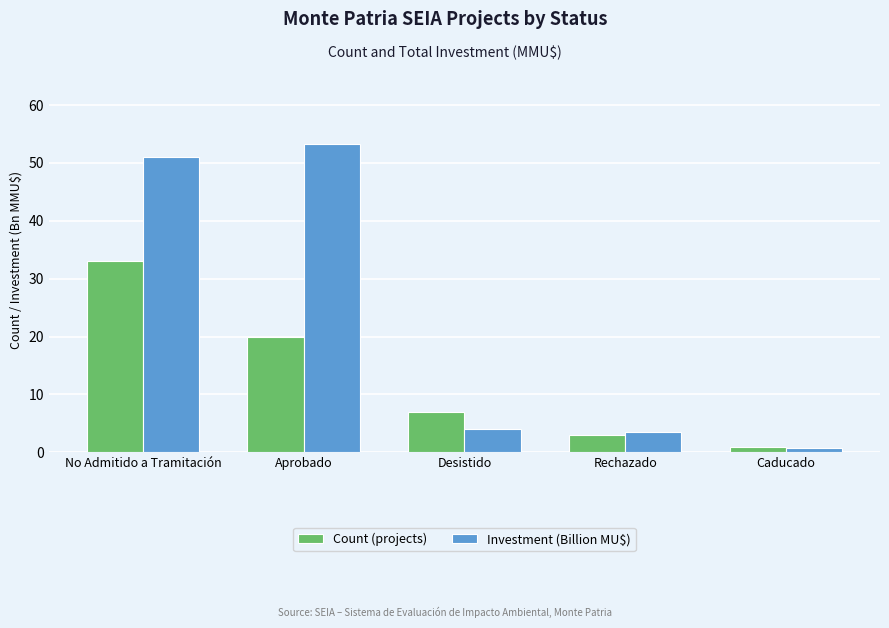

Which series has the widest spread of values?

Investment (Billion MU$)